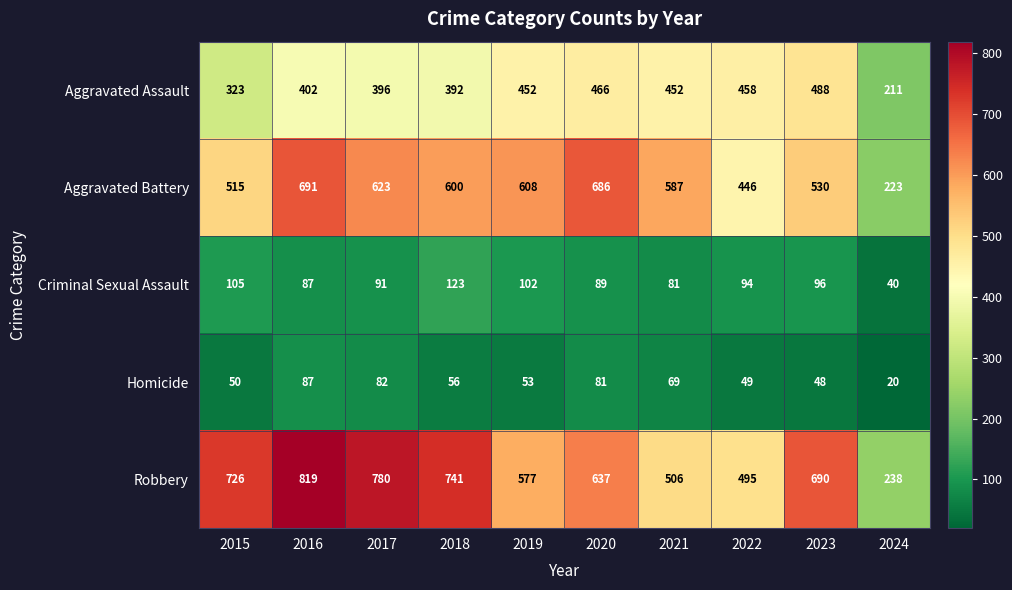

What is the minimum value shown in the chart?

20